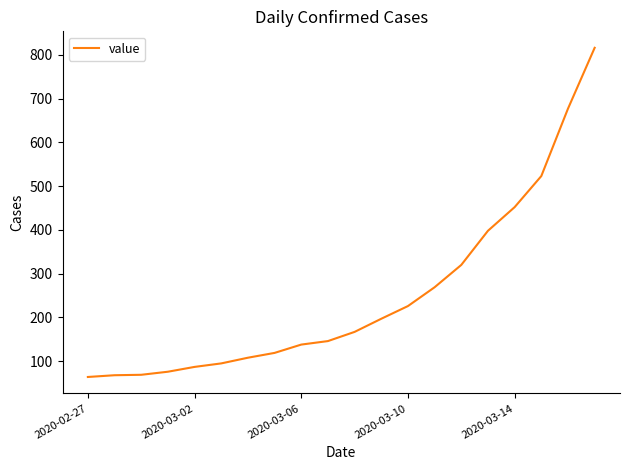

What is the greatest value displayed?

816